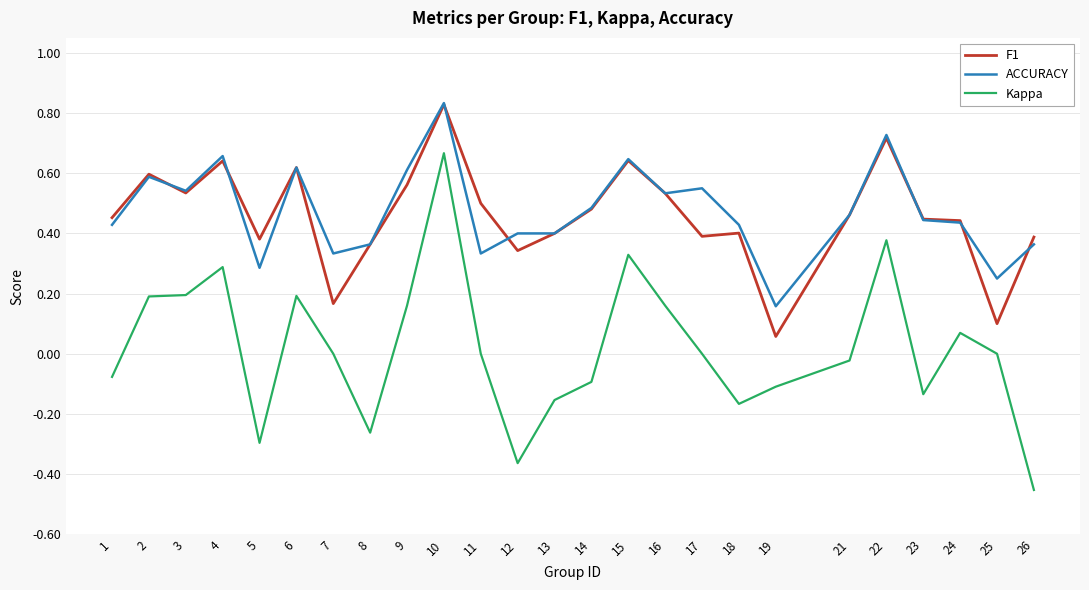

What is the total value across all series at 6?

1.4